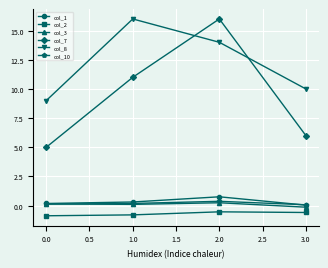

True or false: col_2 and col_10 intersect in this chart.

False